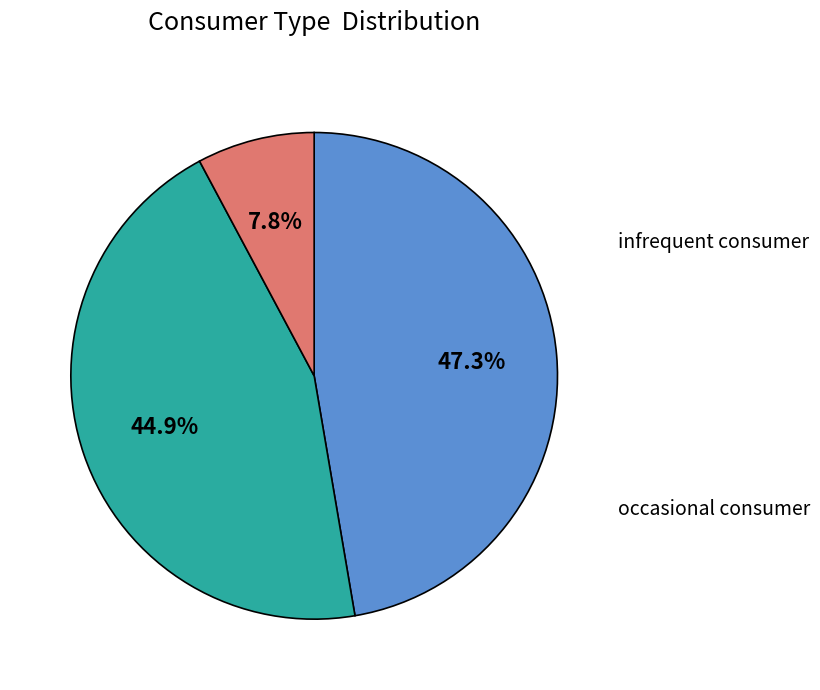

Does any single category account for the majority?

No